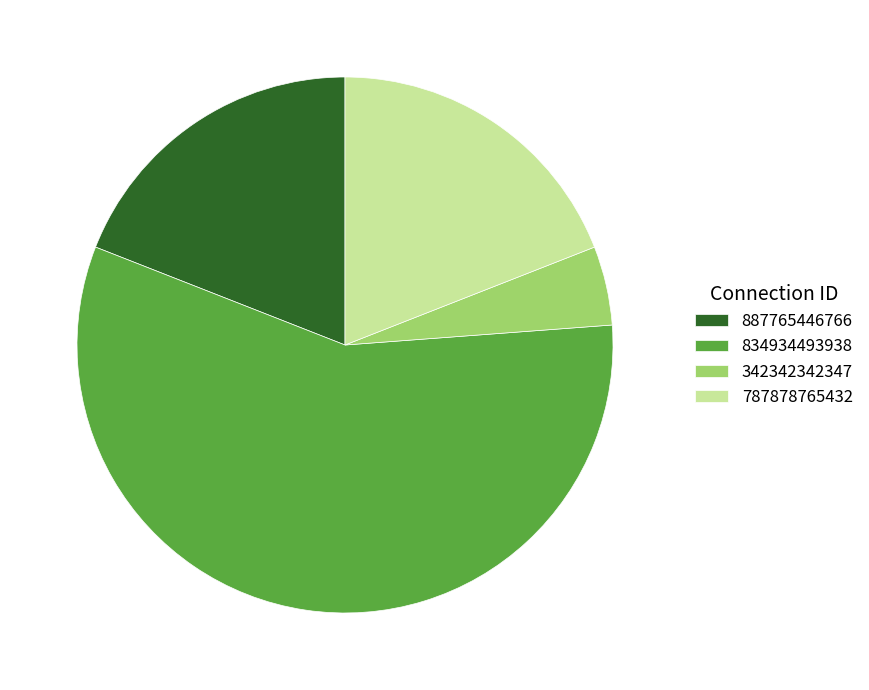

The 834934493938 slice represents 67% of the pie. True or false?

False